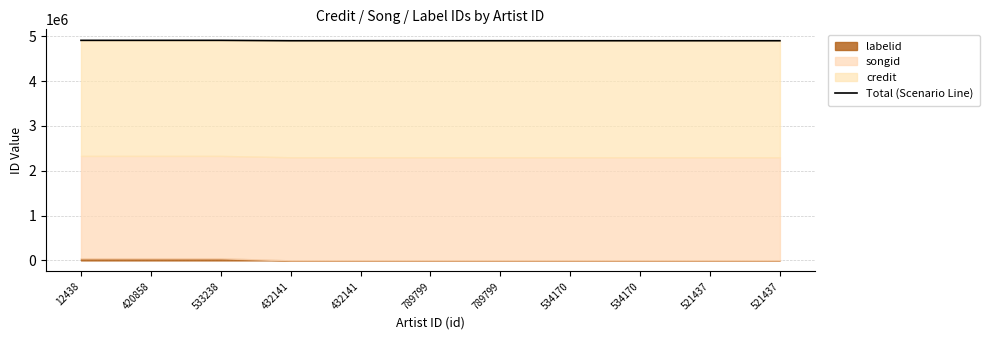

Count the number of categories in the chart.

11